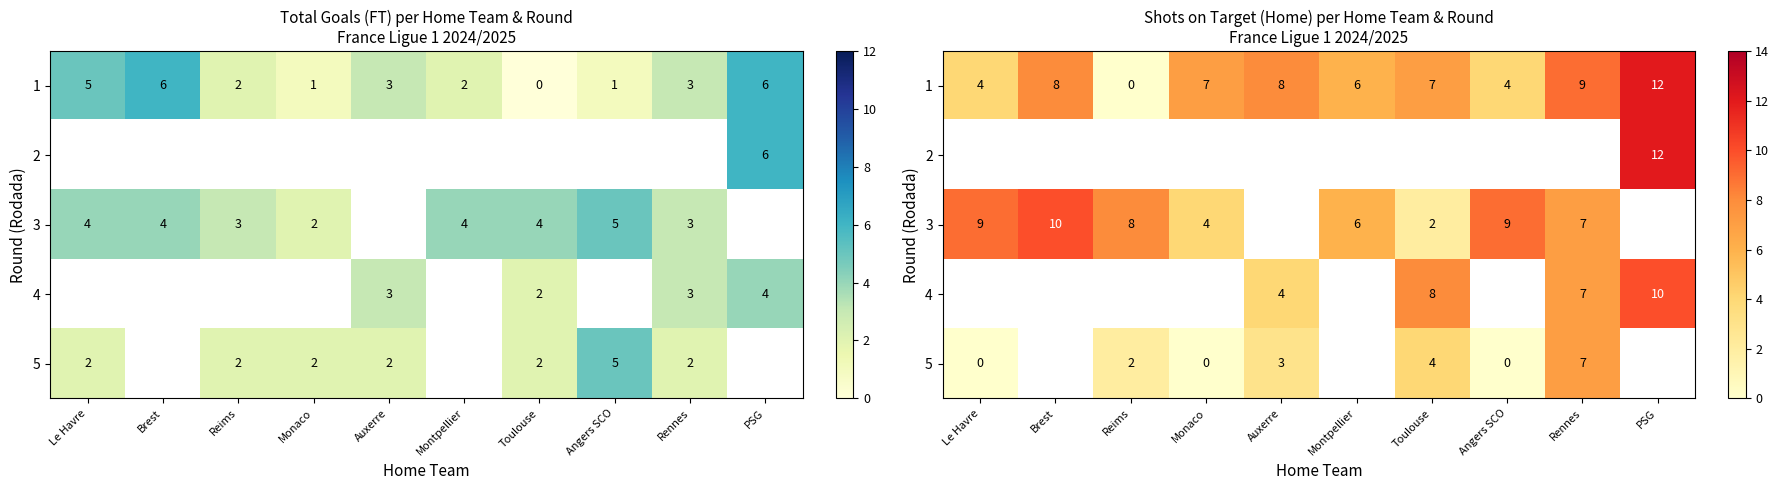

The value of 4 at Rennes is 2.1. True or false?

False